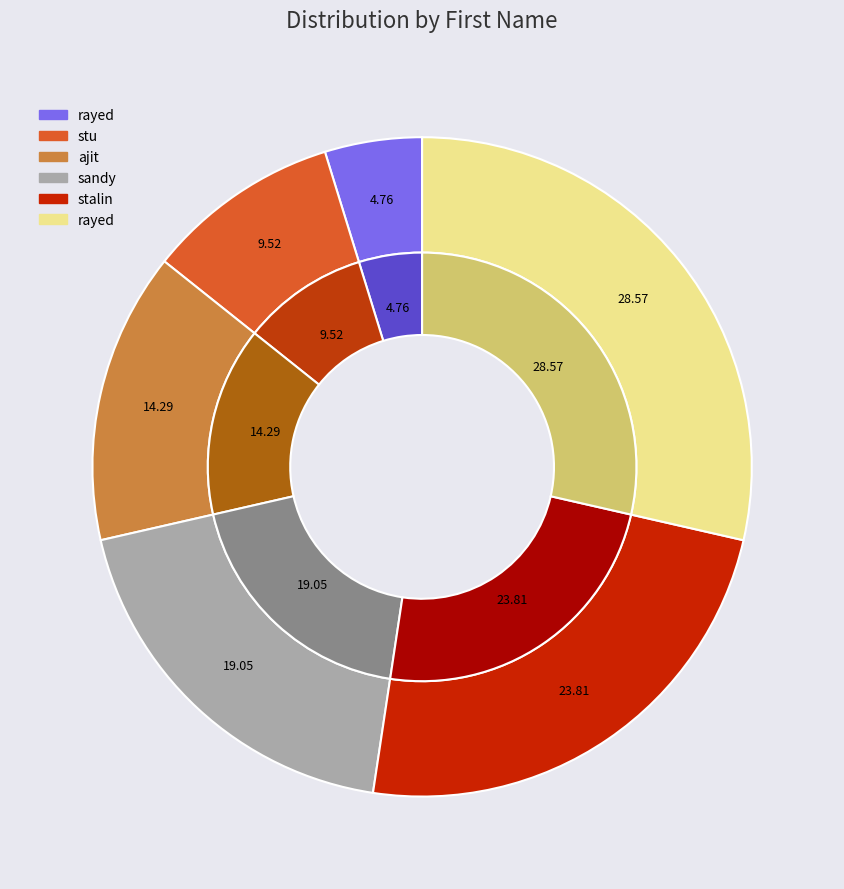

To the nearest percent, what percentage of the pie is stu?

10%